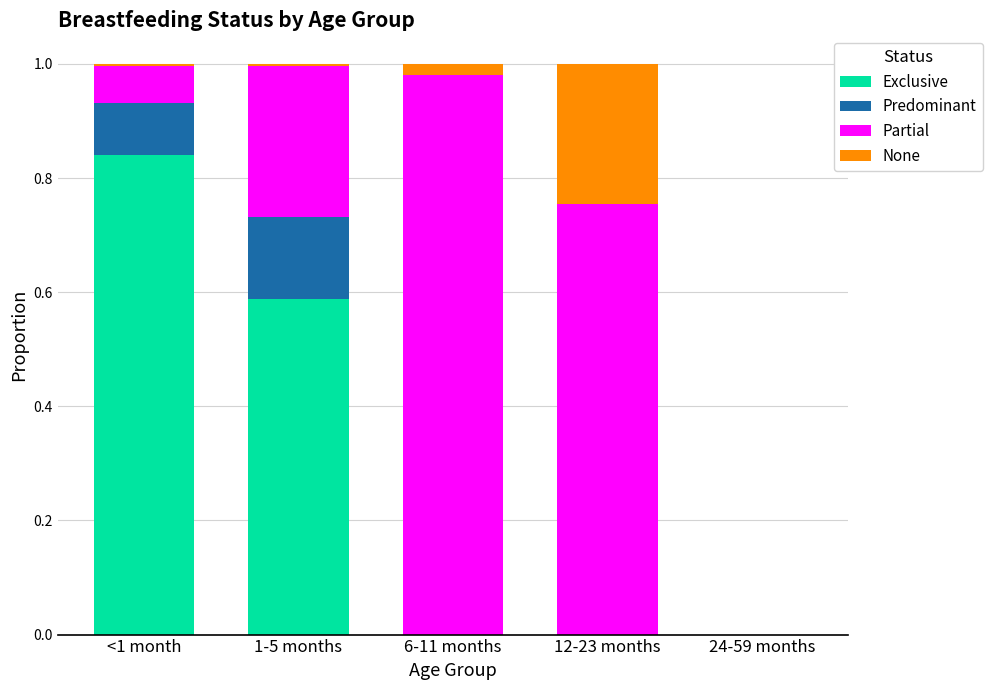

True or false: Exclusive has a value of 0.0 at 6-11 months.

True